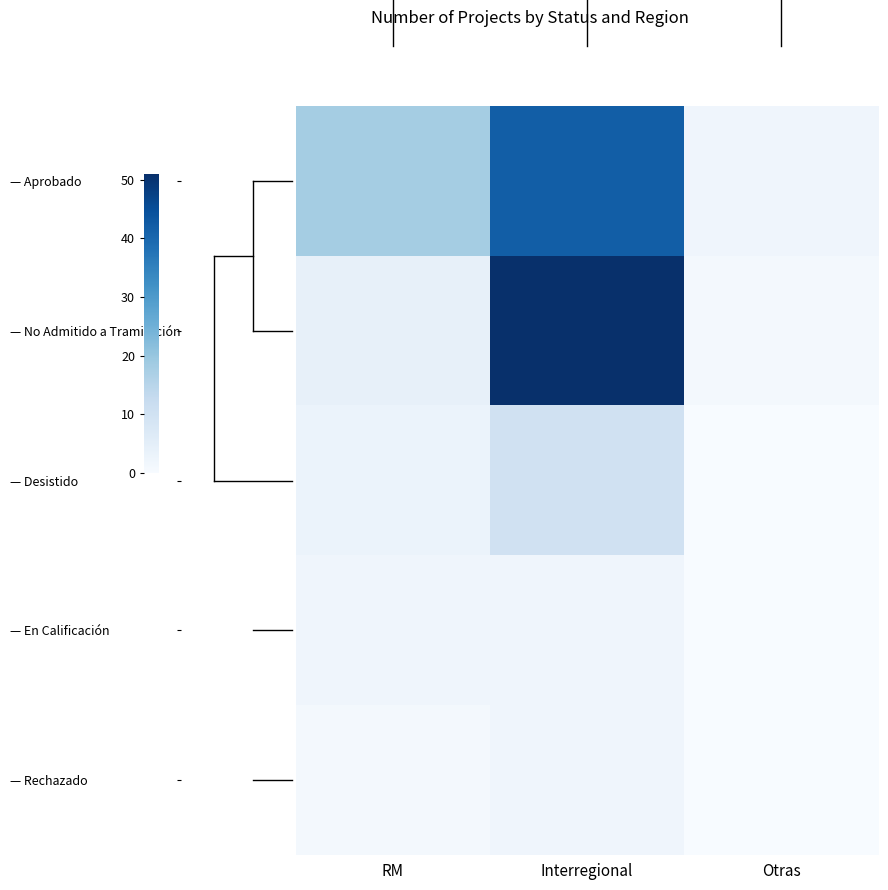

Between Otras and RM, which is larger?

RM